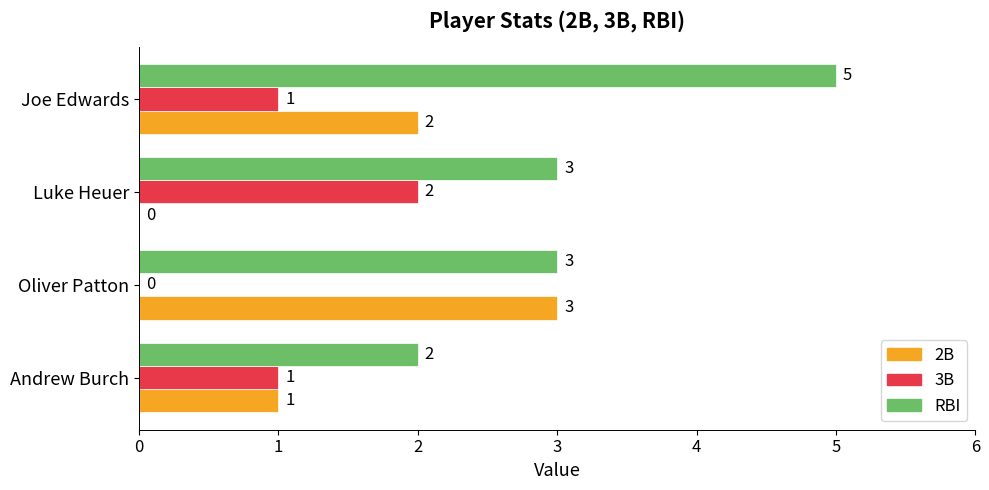

Is the value of 2B at Oliver Patton greater than the value of 3B at Andrew Burch?

Yes